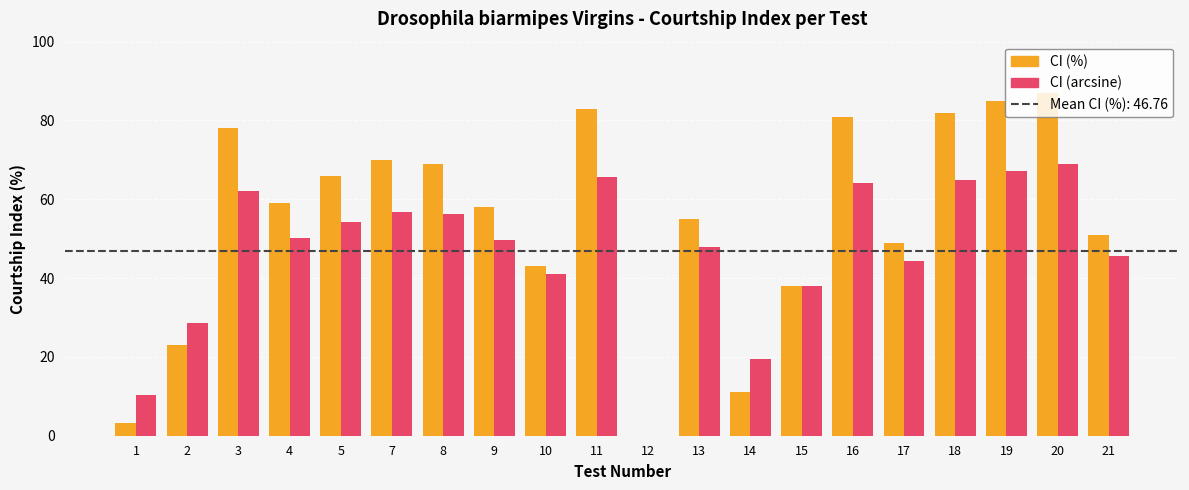

Reading left to right, what are all the values shown in this chart?

CI (%): 1=3.2	2=23.0	3=78.0	4=59.0	5=66.0	7=70.0	8=69.0	9=58.0	10=43.0	11=83.0	12=0.0	13=55.0	14=11.0	15=38.0	16=81.0	17=49.0	18=82.0	19=85.0	20=87.0	21=51.0
CI (arcsine): 1=10.3	2=28.7	3=62.0	4=50.2	5=54.3	7=56.8	8=56.2	9=49.6	10=41.0	11=65.7	12=0.0	13=47.9	14=19.4	15=38.1	16=64.2	17=44.4	18=64.9	19=67.2	20=68.9	21=45.6